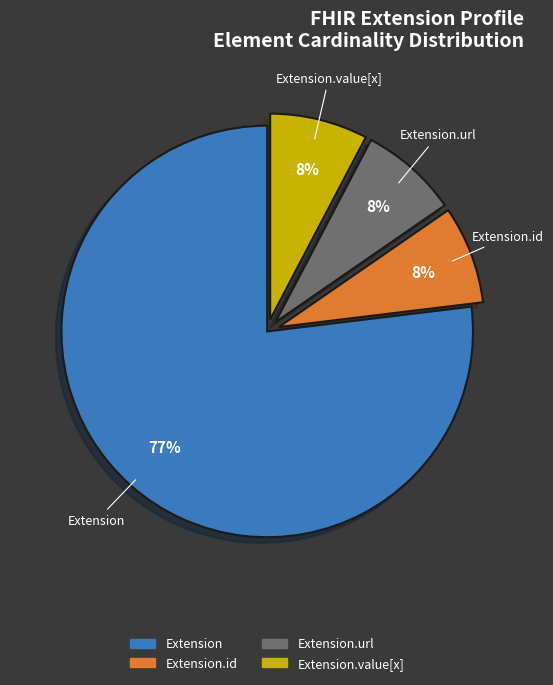

How many segments does this pie chart have?

4